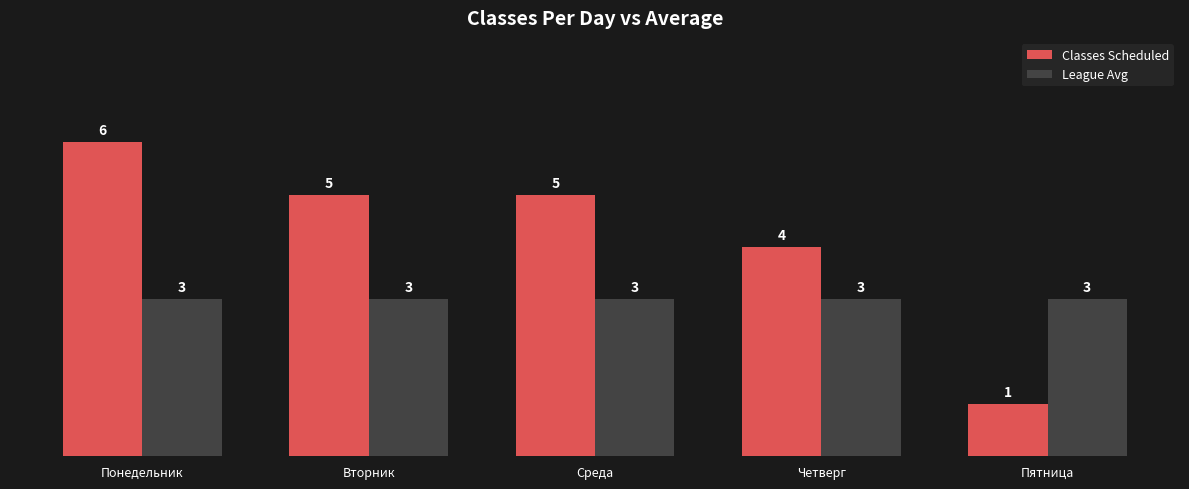

Rank the series by their average value, from lowest to highest.

League Avg, Classes Scheduled